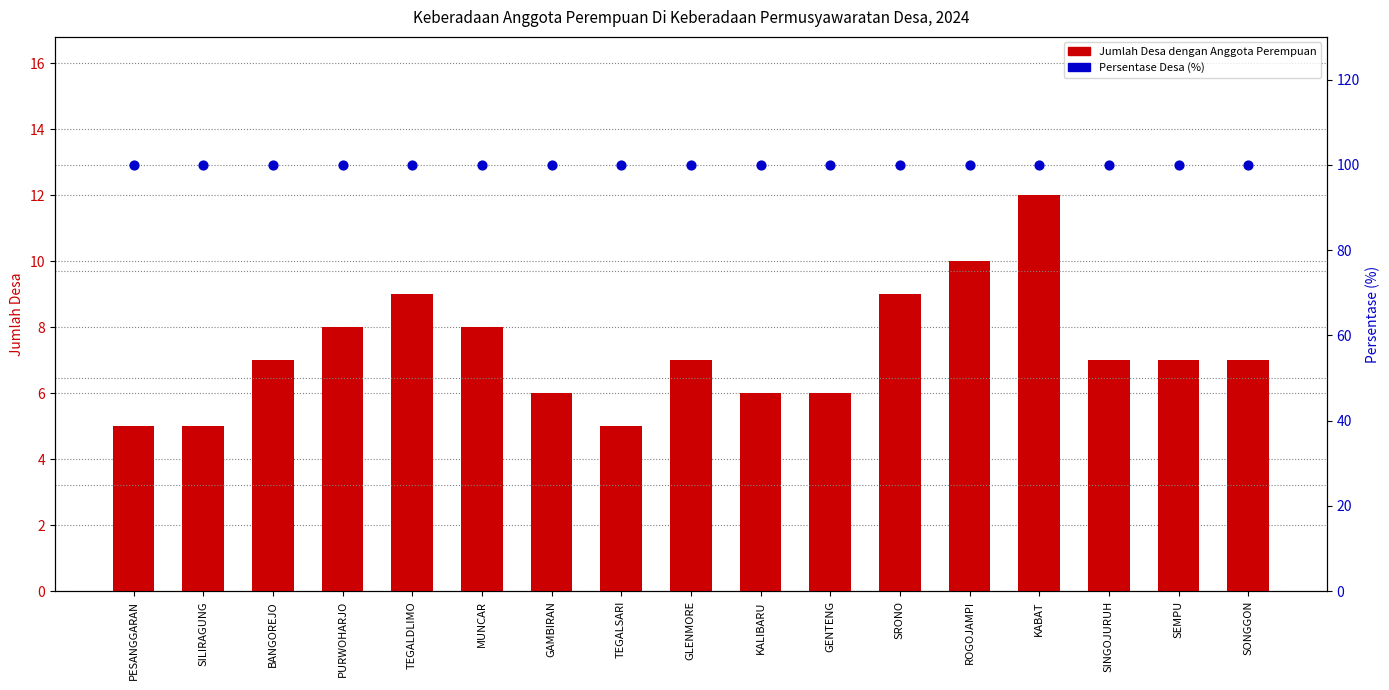

Which series has the largest total across all categories?

Persentase (%)